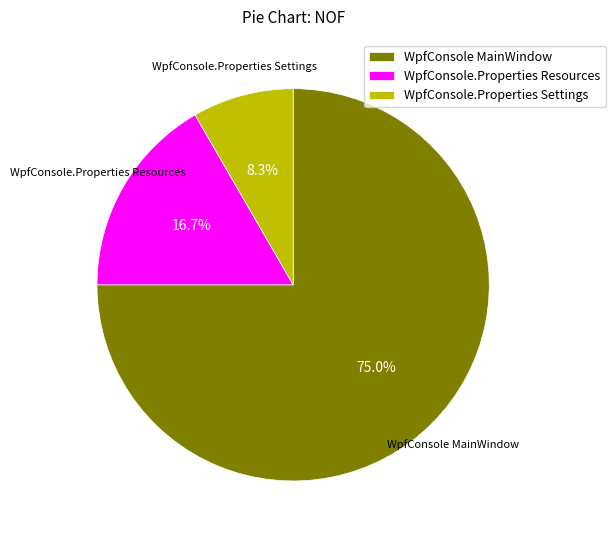

Combined, do WpfConsole MainWindow and WpfConsole.Properties Settings account for over 50%?

Yes